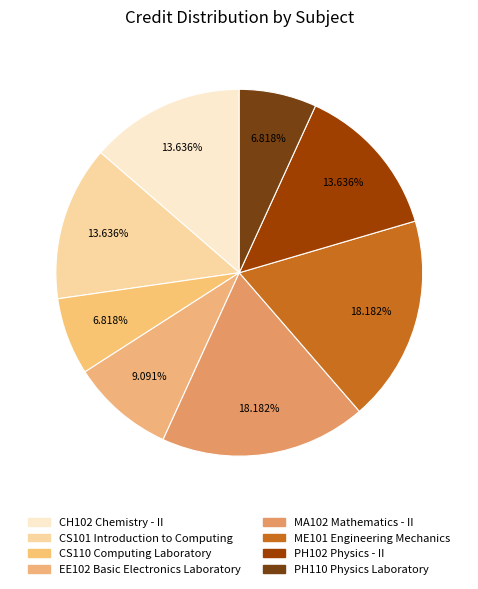

To the nearest percent, what percentage of the pie is PH102 Physics - II?

14%